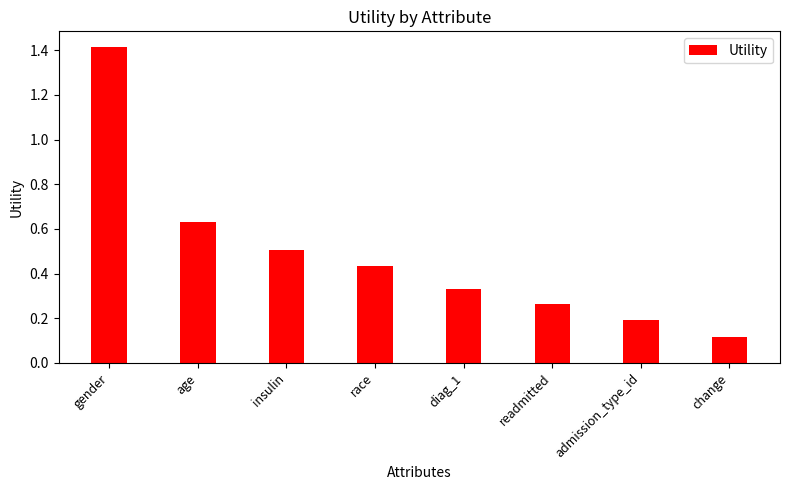

Which category has the highest value across all series?

gender